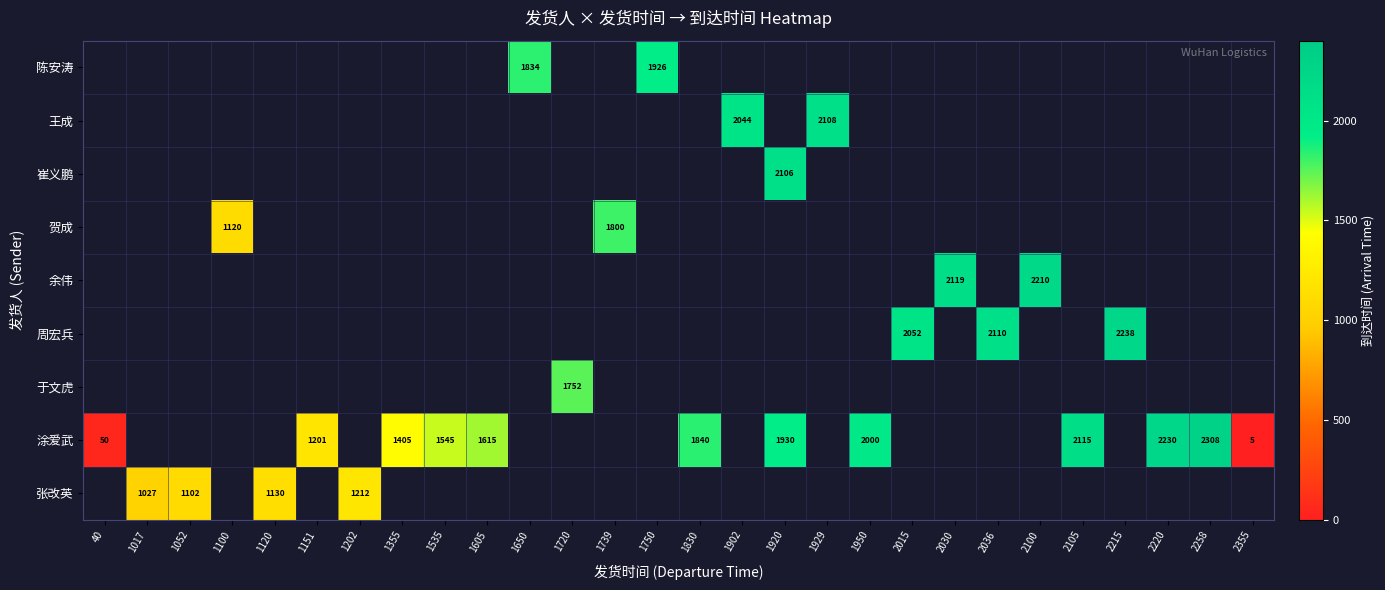

Which has a higher value, 1151 or 1720?

1720